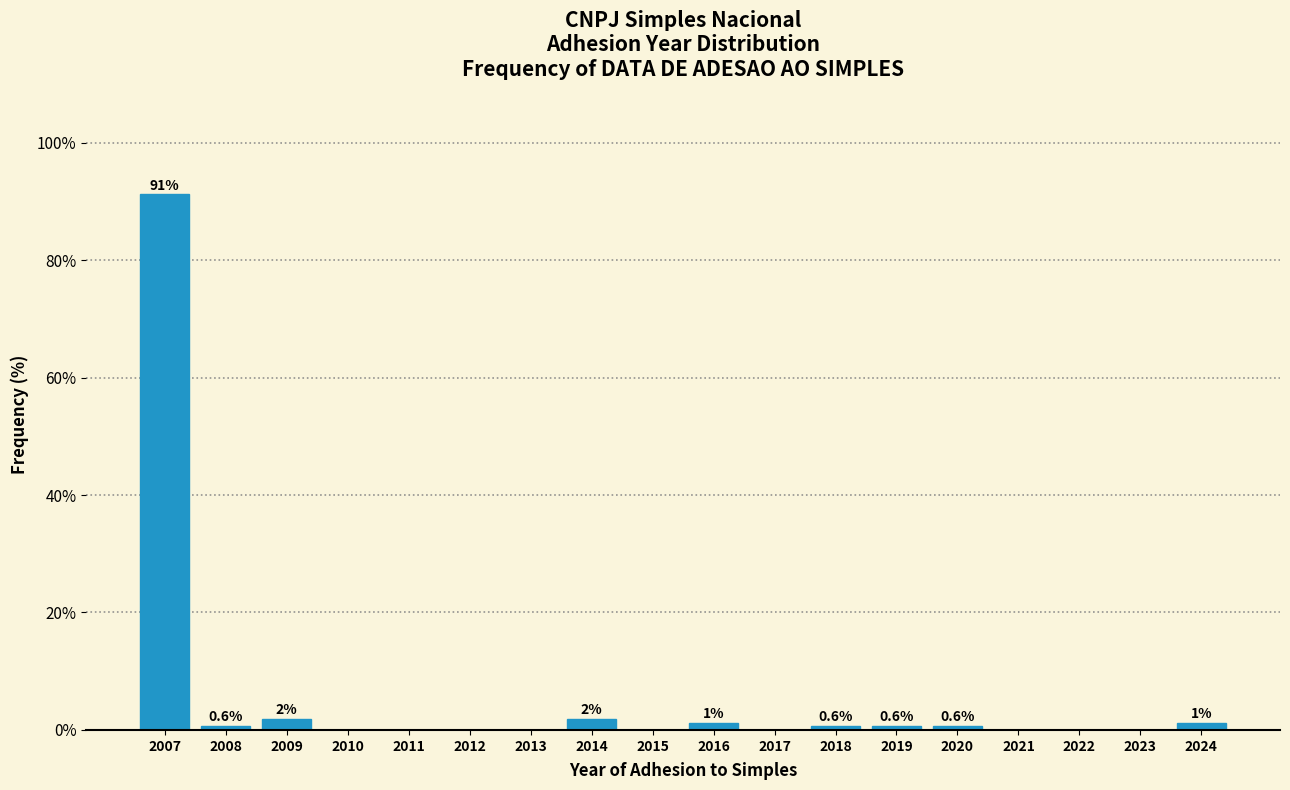

True or false: the data shows -37.5 at 2022.

False